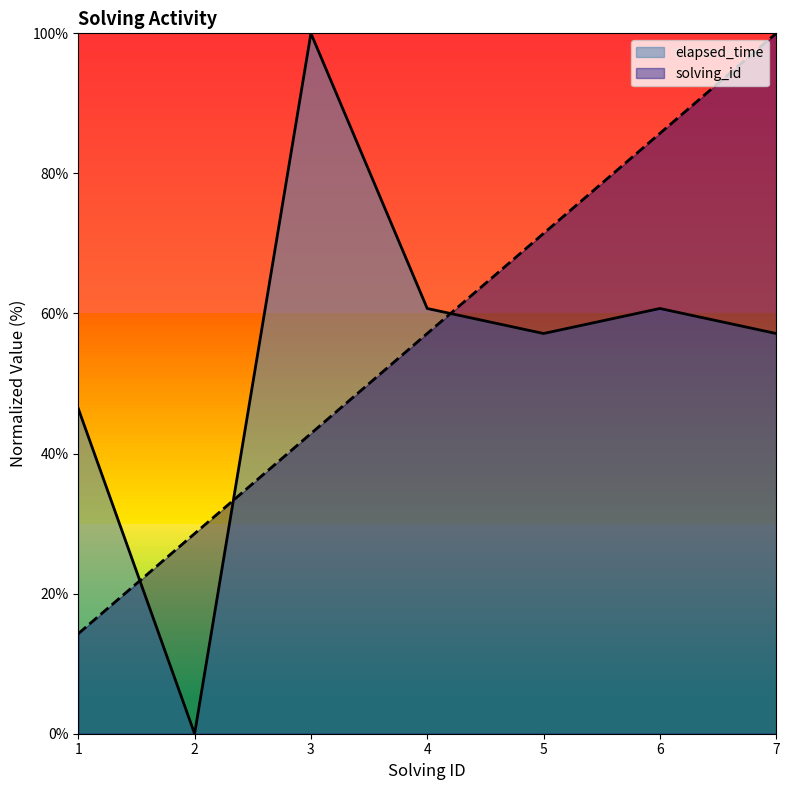

What are all the series names shown in the legend?

elapsed_time, solving_id